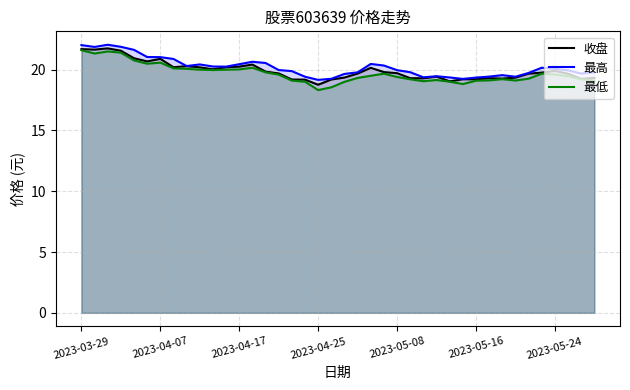

True or false: 最高 has a value of 35.5 at 2023-05-24.

False